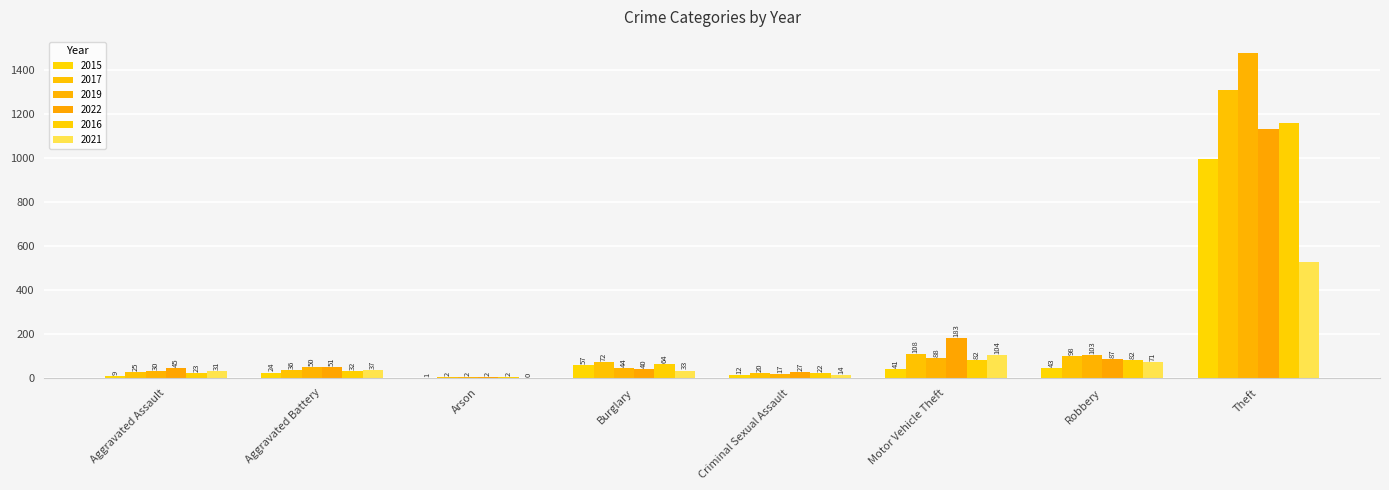

How many series are shown in this chart?

6